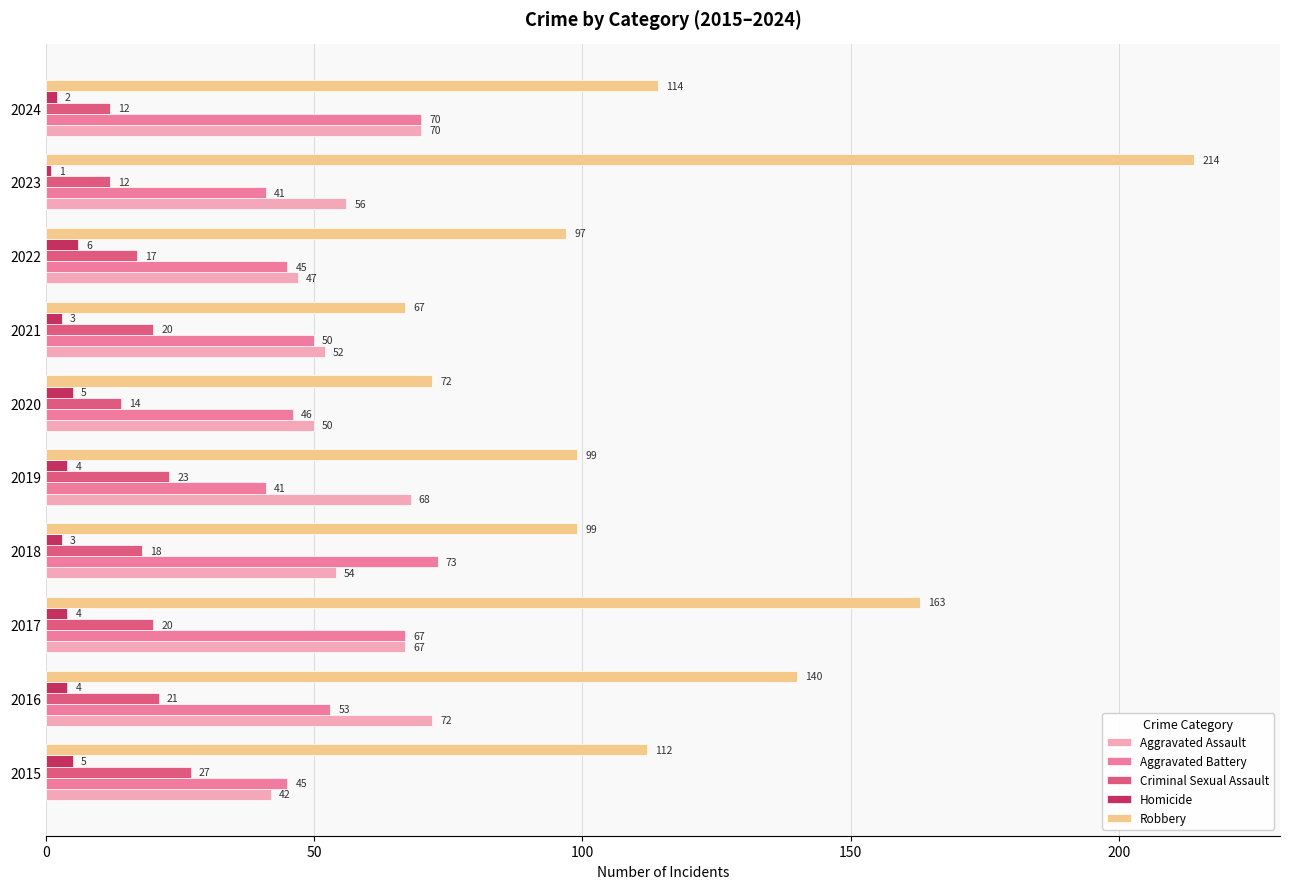

Which series has the largest range (max minus min)?

Robbery